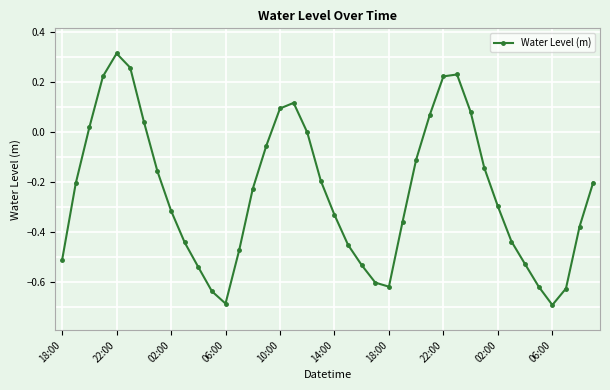

How many lines are shown in the chart?

1